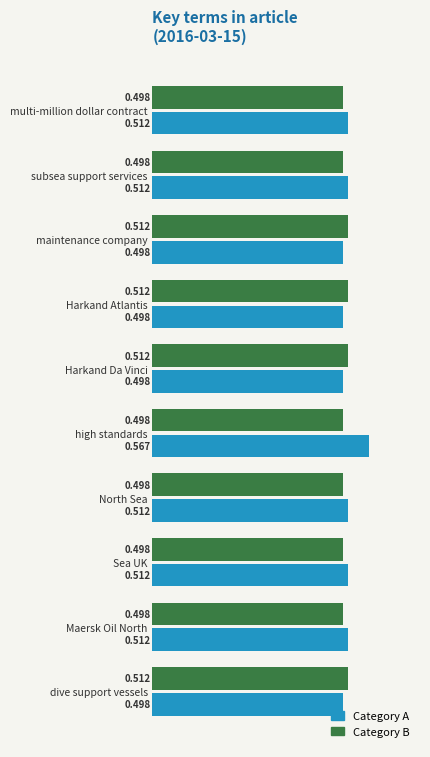

At how many categories does at least one series exceed 0?

10